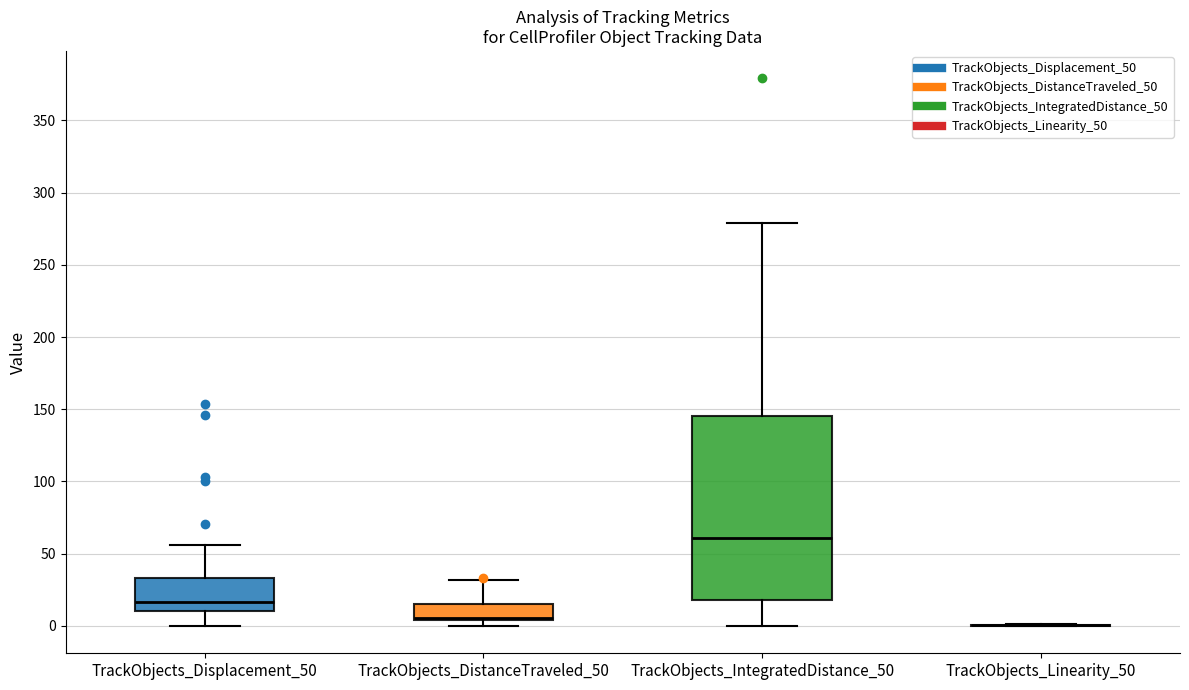

Which box is the tallest, from its lower edge to its upper edge?

TrackObjects_IntegratedDistance_50